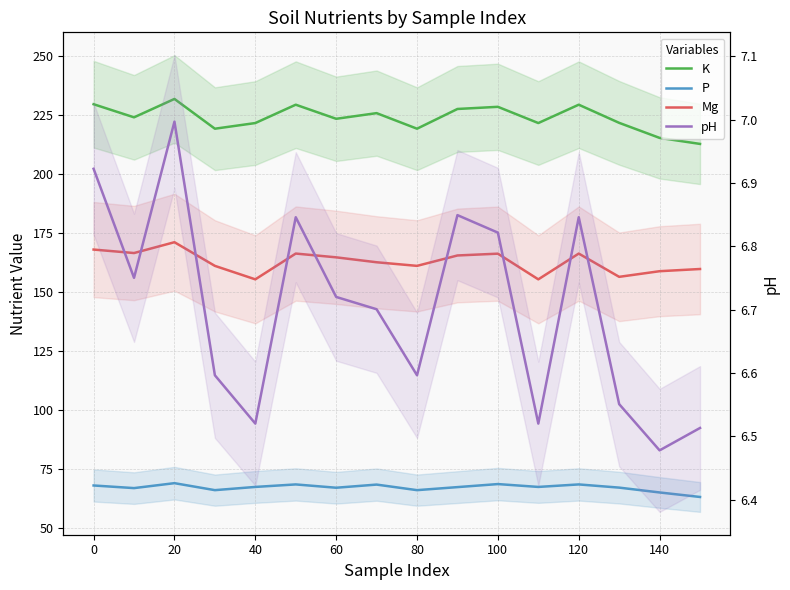

Is this an area chart (filled region under the line)?

No